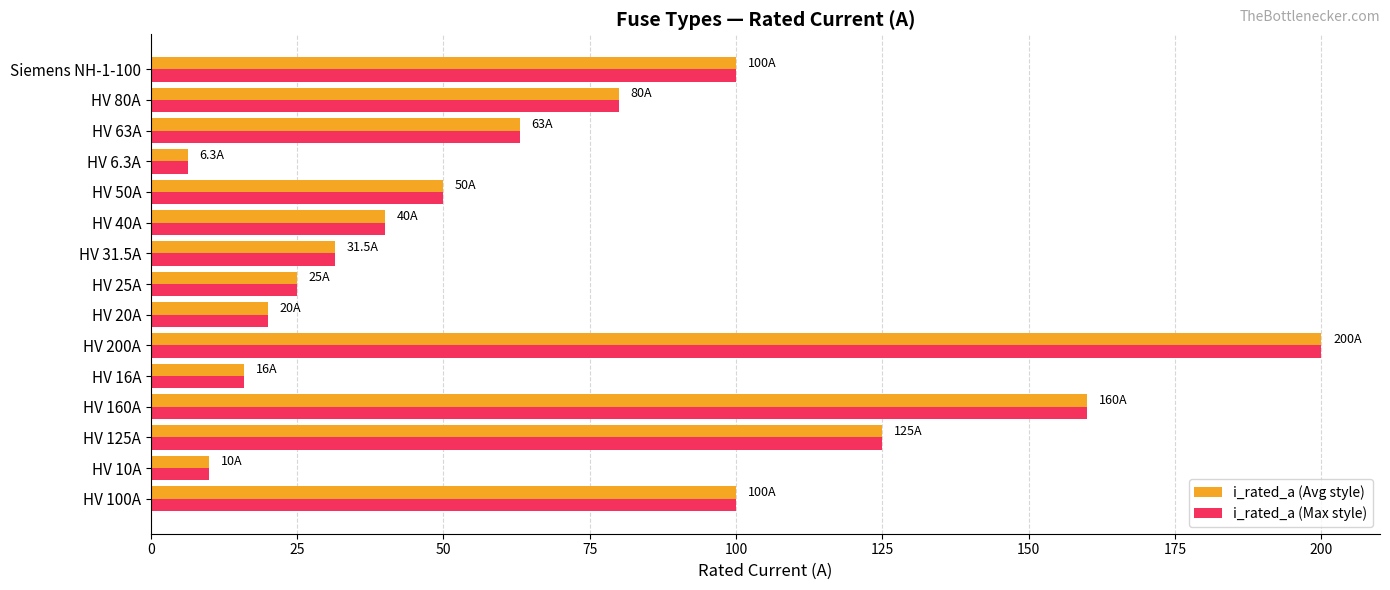

True or false: i_rated_a (Max style) has a value of 50.0 at HV 50A.

True